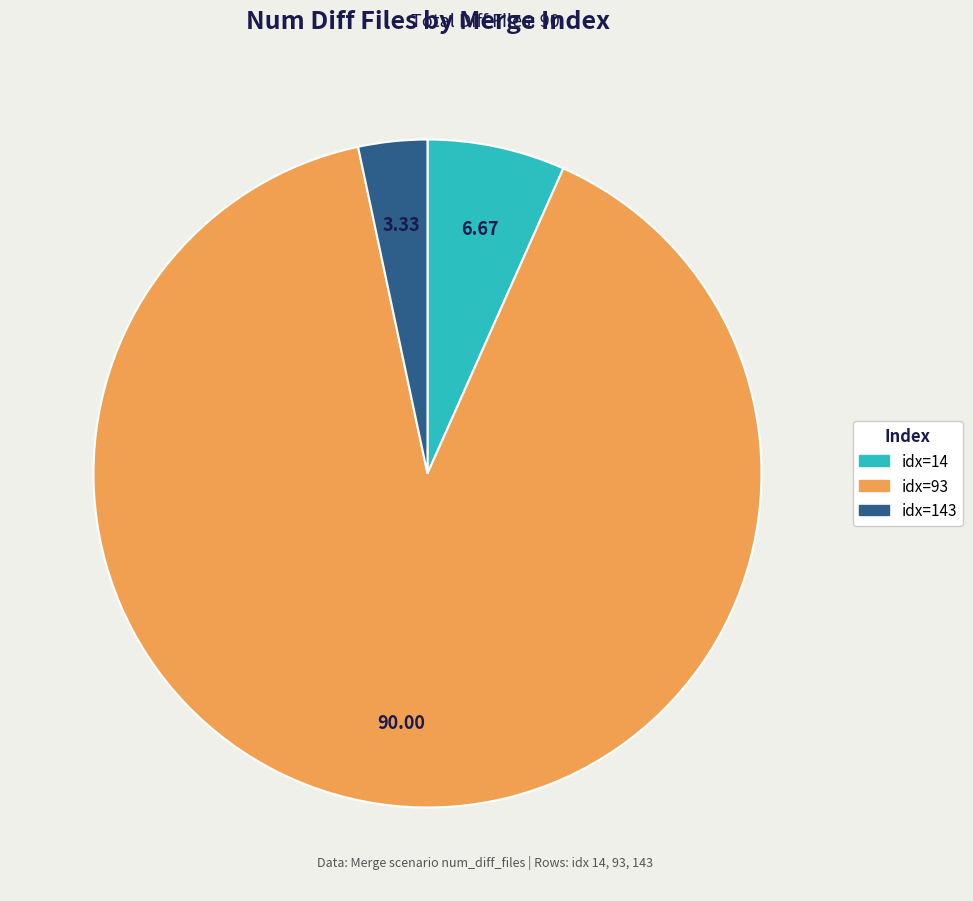

Is there a majority slice in this chart?

Yes